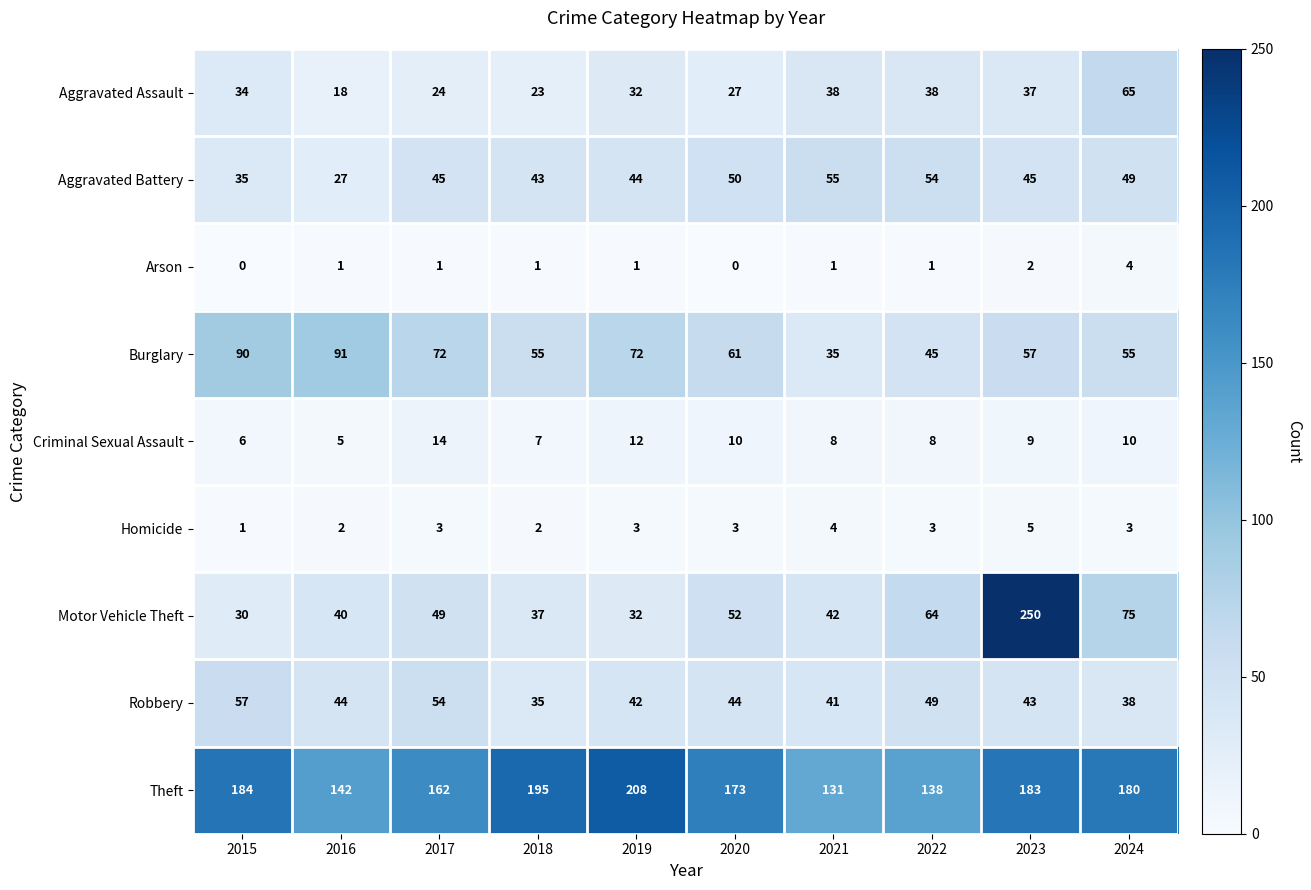

Which series has the widest spread of values?

Motor Vehicle Theft